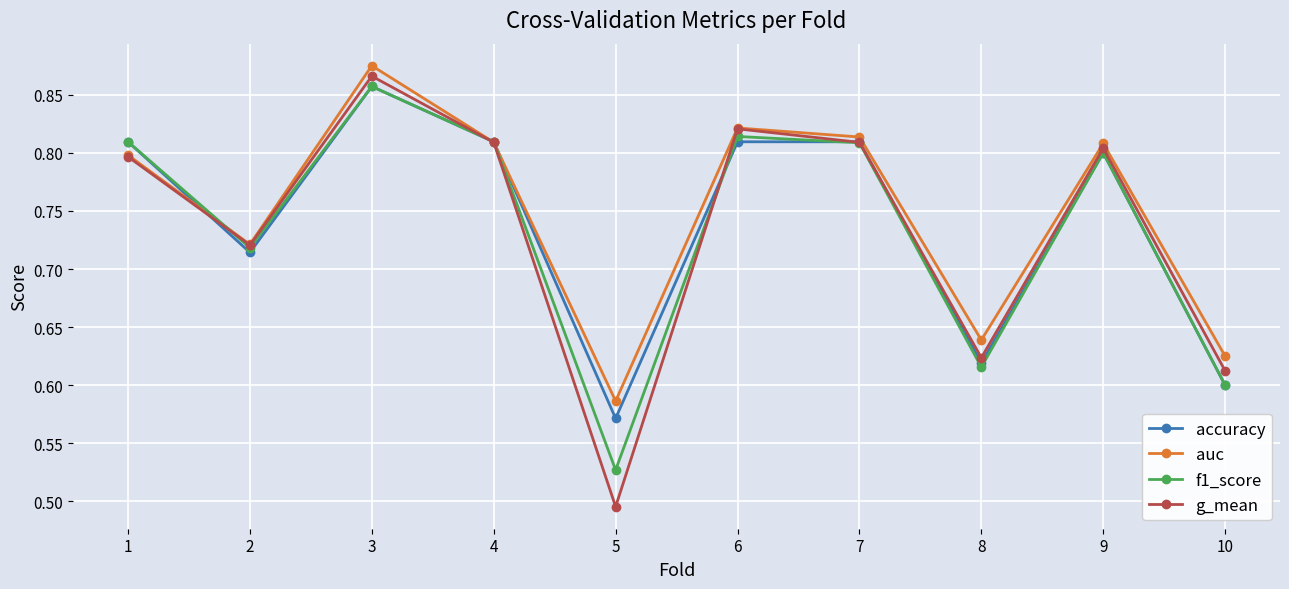

Which series changed the most between 5 and 10?

g_mean